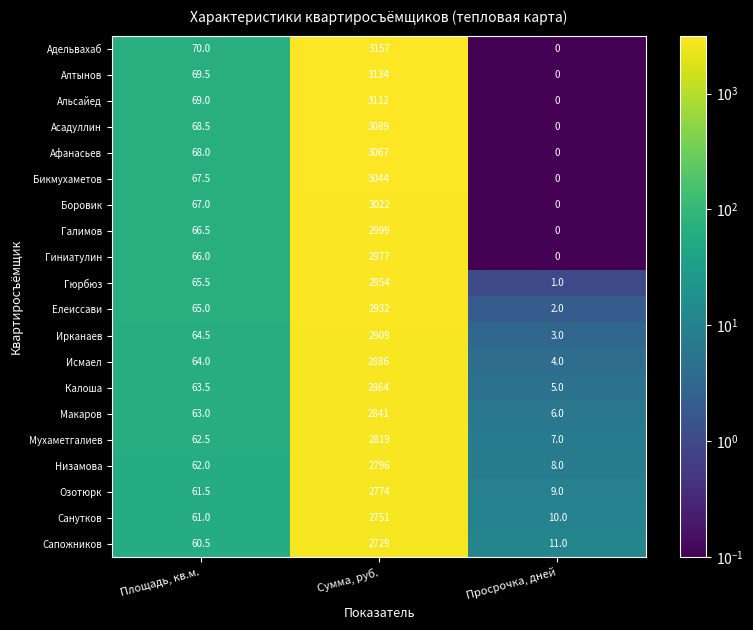

What is the minimum value shown in the chart?

0.0